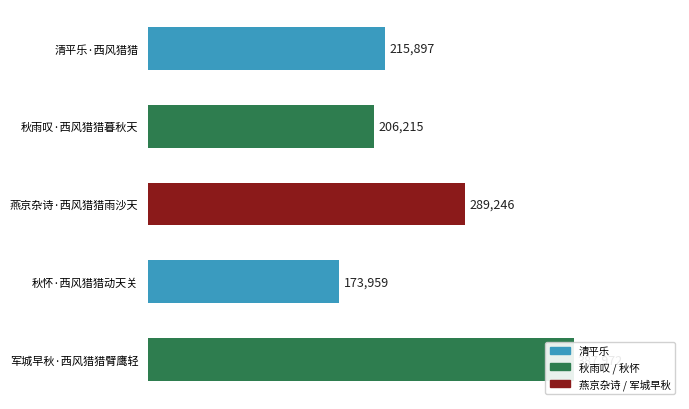

What is the approximate value at 清平乐·西风猎猎, to the nearest 50?

215900